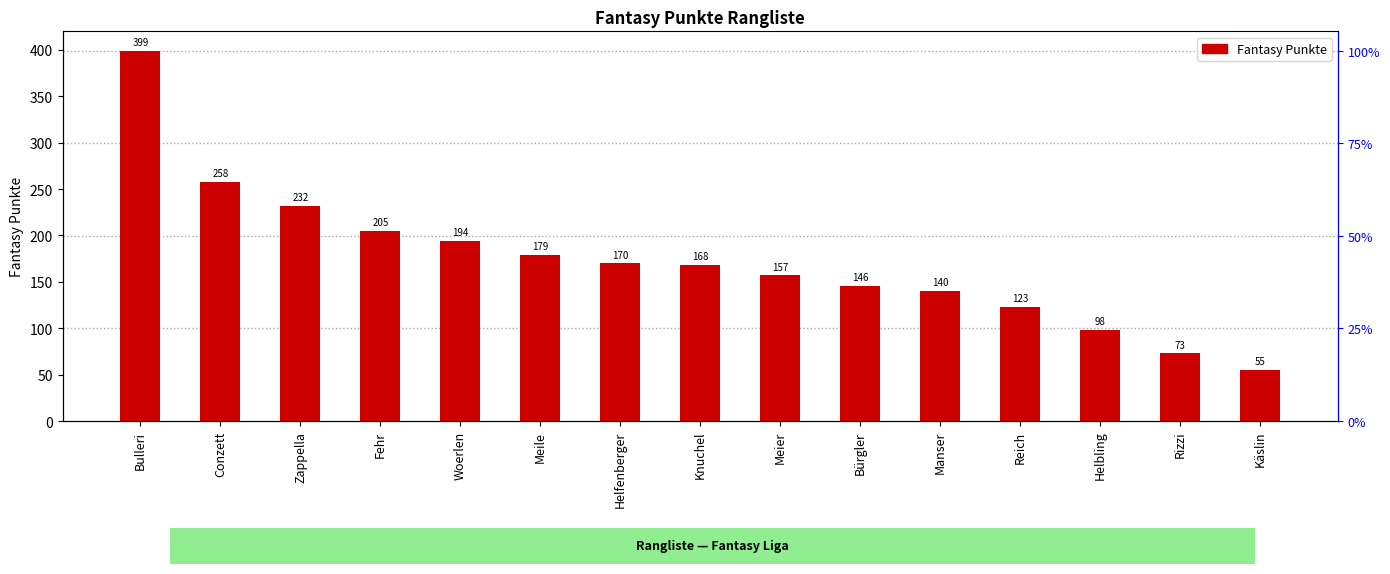

Which category has the highest value across all series?

Bulleri